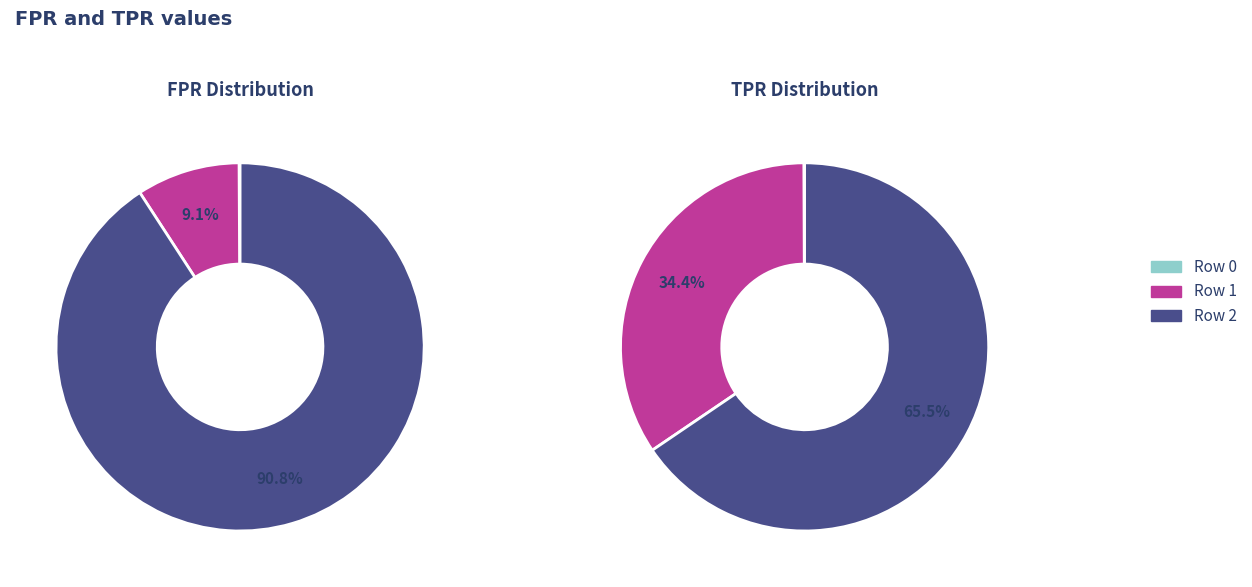

Is there any slice that represents more than half of the pie?

Yes